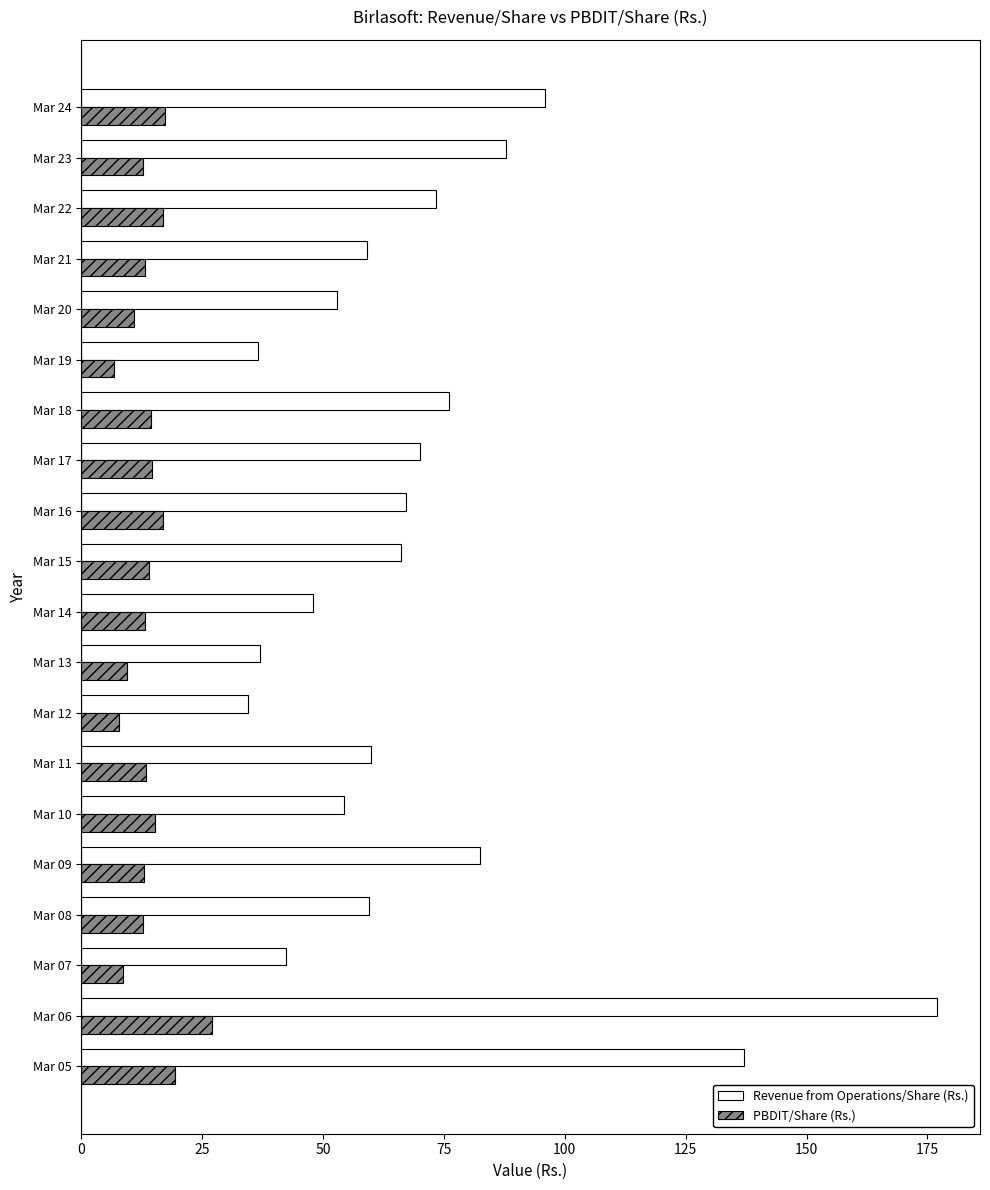

Which series has the widest spread of values?

Revenue from Operations/Share (Rs.)